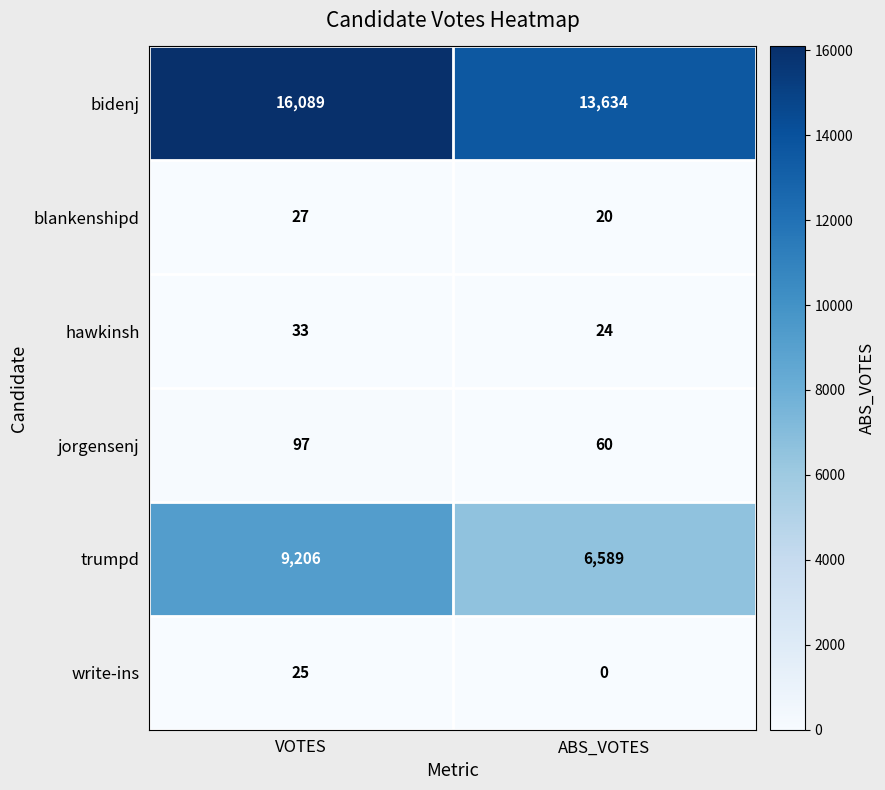

At which label is write-ins closest to 12?

ABS_VOTES